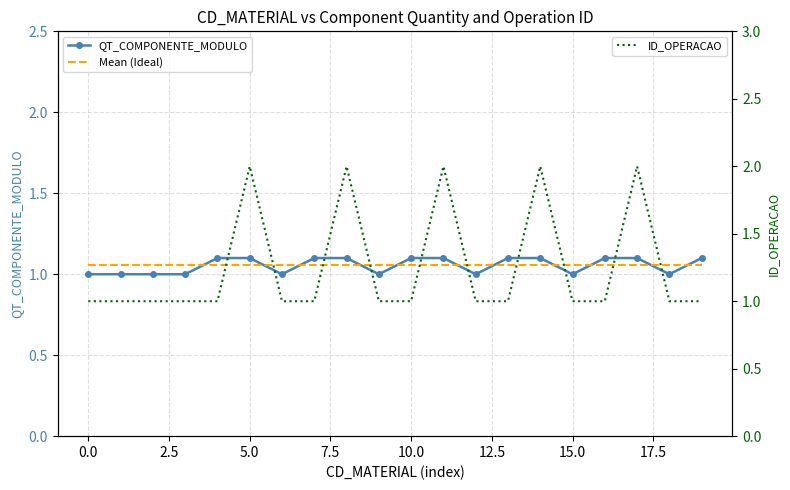

Count the ID_OPERACAO values in the range 1 to 2.

20